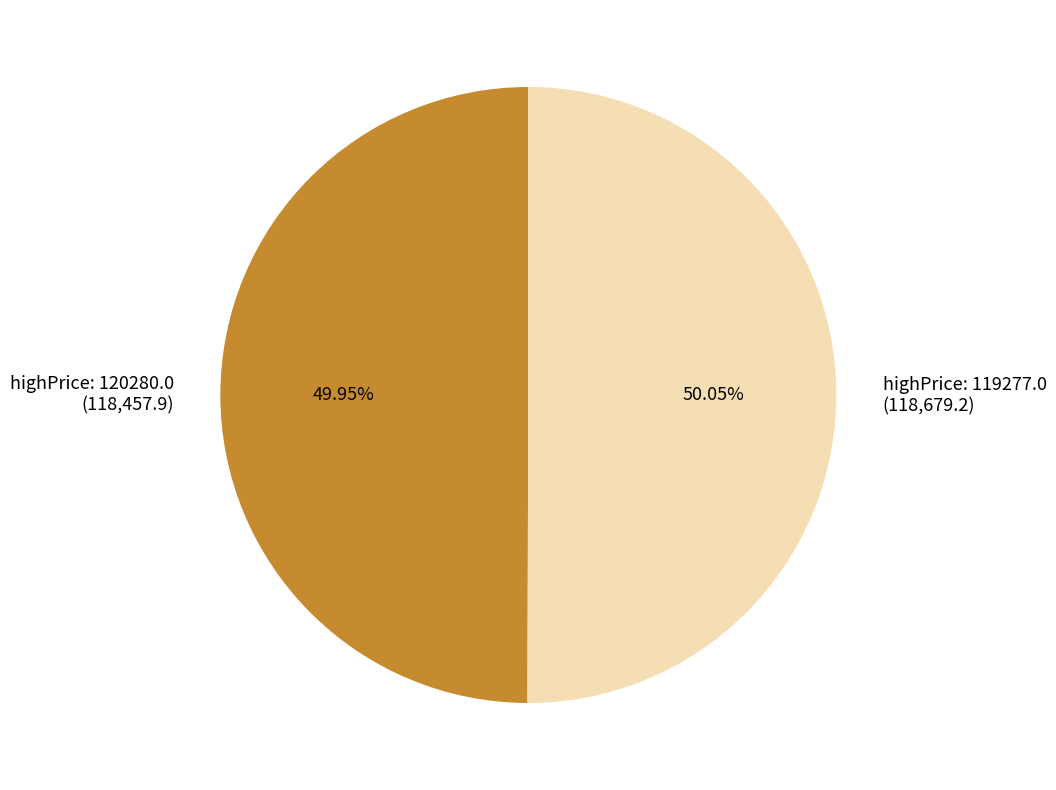

Approximately how many times larger is the value at highPrice: 120280.0 compared to highPrice: 119277.0?

1.0